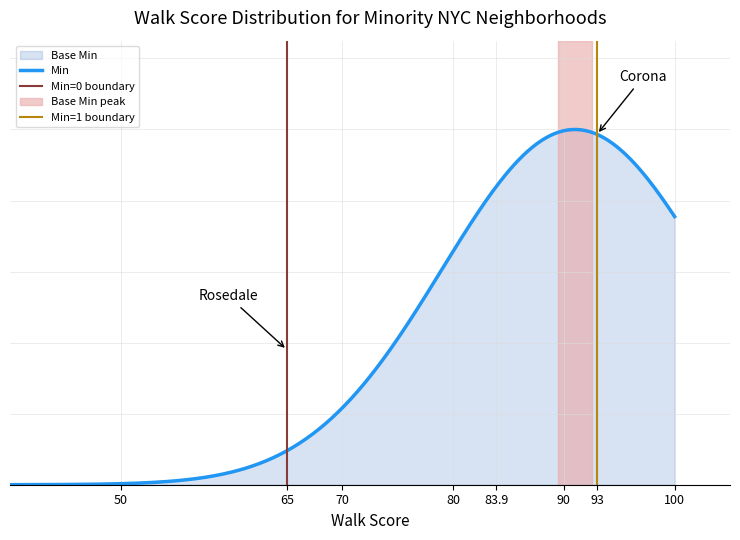

What is the difference between the maximum and minimum values in the min_values series?

1